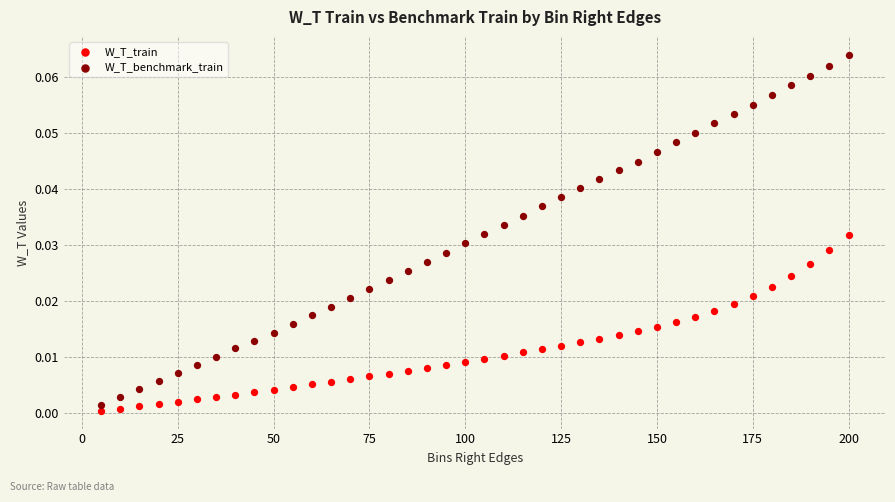

Which series has the widest spread of Y values?

W_T_benchmark_train